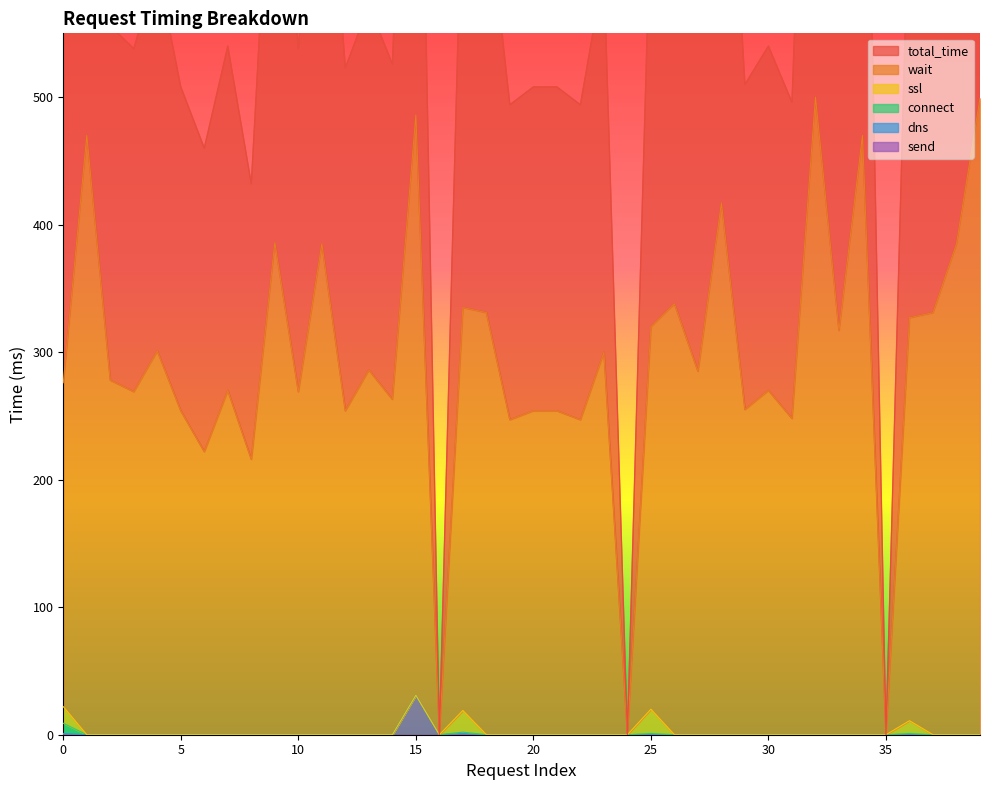

What is the average value of the wait series?

295